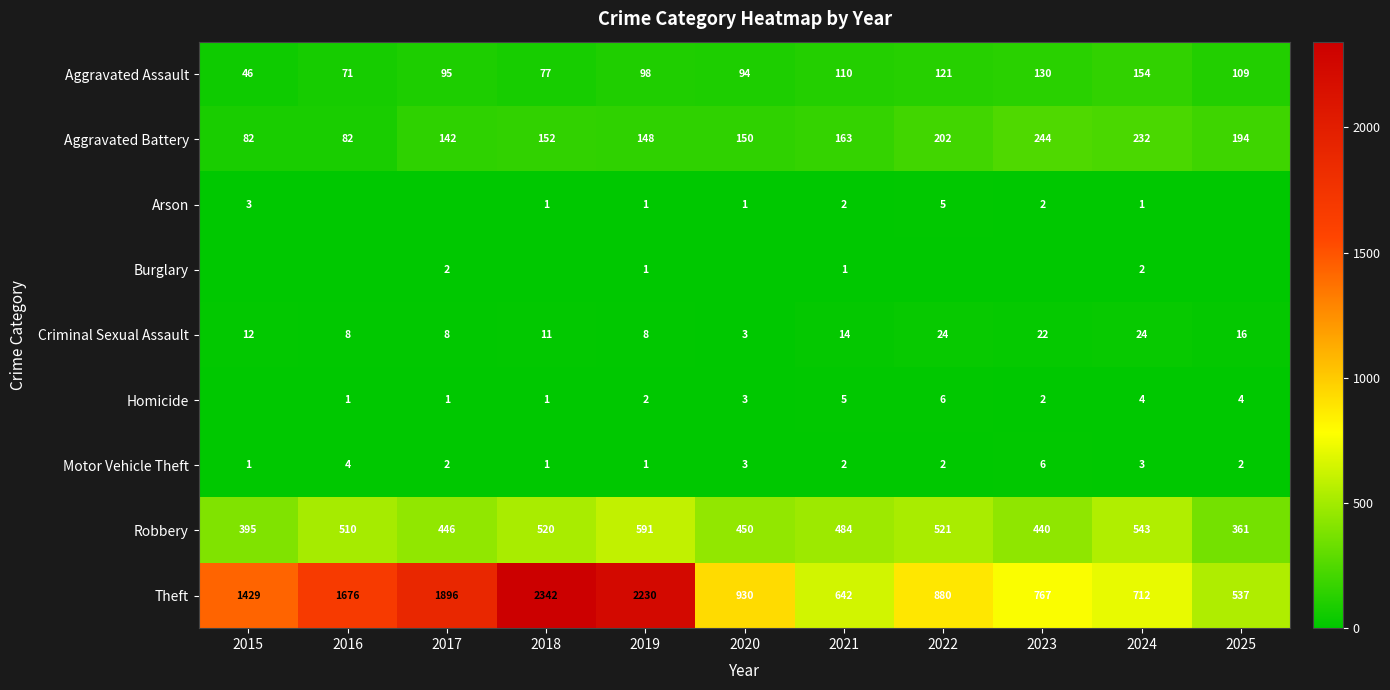

At how many categories does at least one series exceed 2068?

2